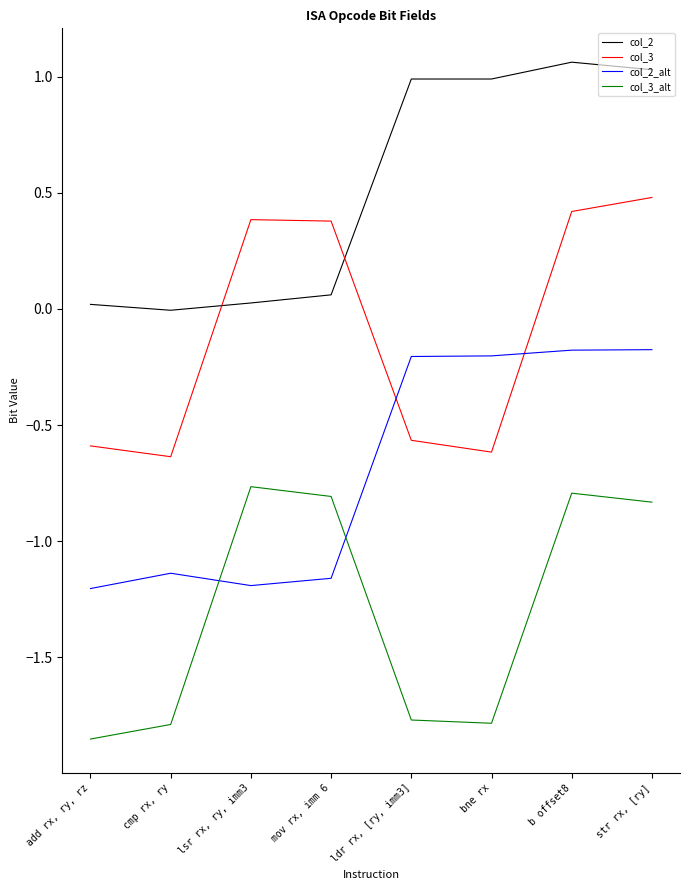

At mov rx, imm 6, list the series in order from smallest to largest.

col_2_alt, col_3_alt, col_2, col_3